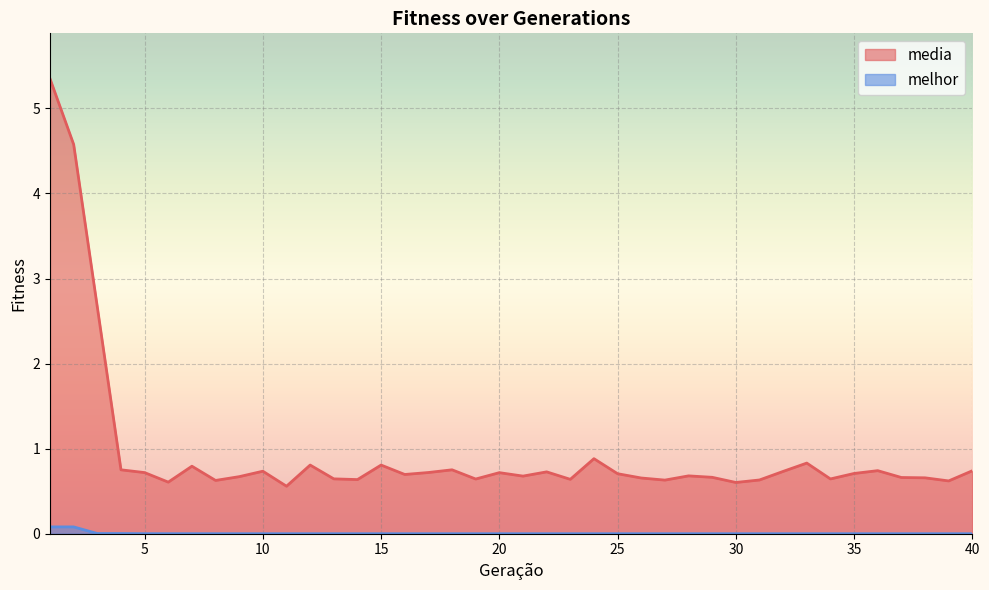

True or false: melhor has more than 2 points higher than both neighbors.

False